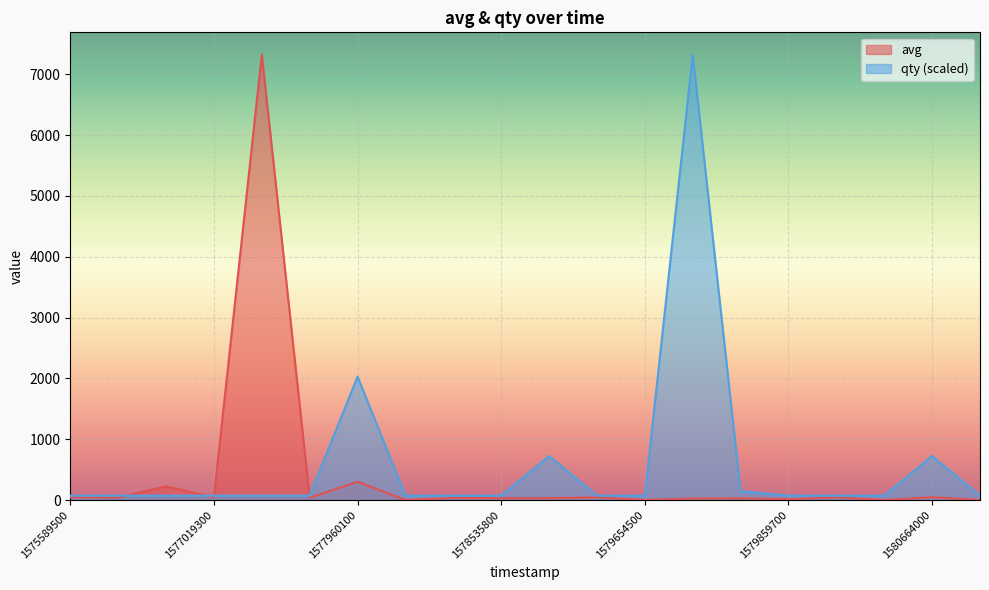

Is it true that avg equals 301.0 at 1577960100?

True